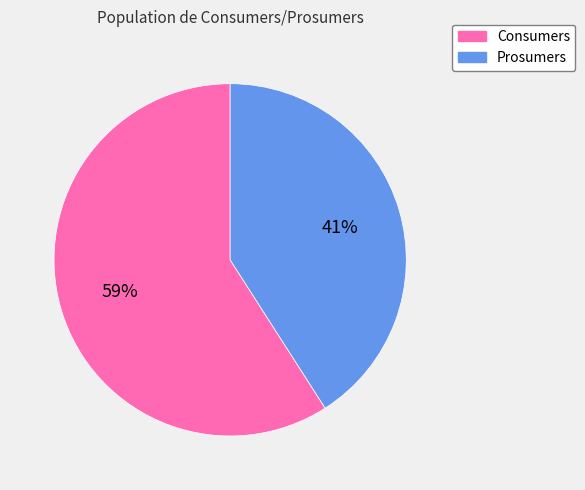

Is the sum of Consumers and Prosumers greater than half?

Yes